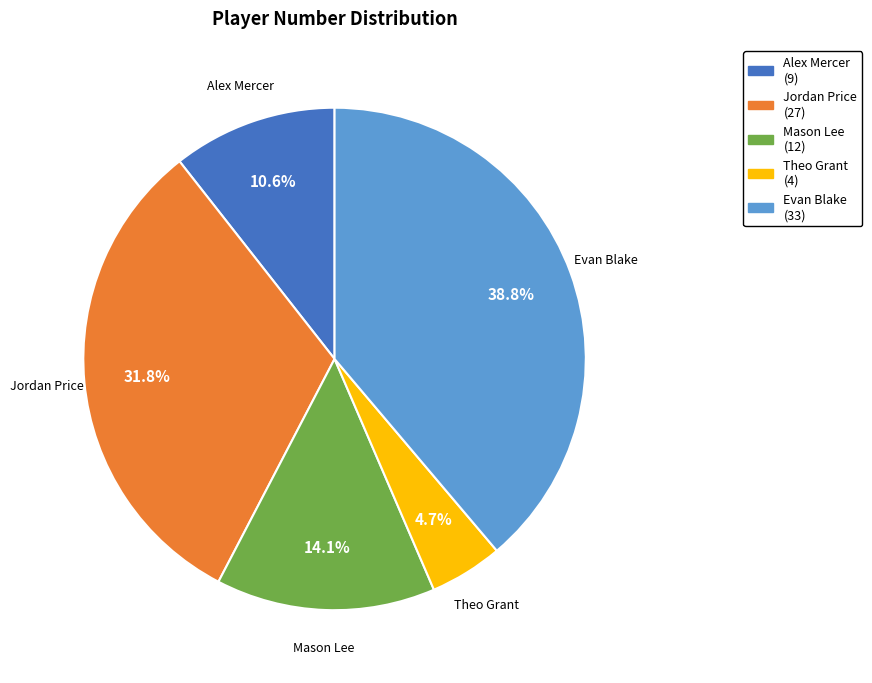

To the nearest percent, what portion does Jordan Price represent?

32%